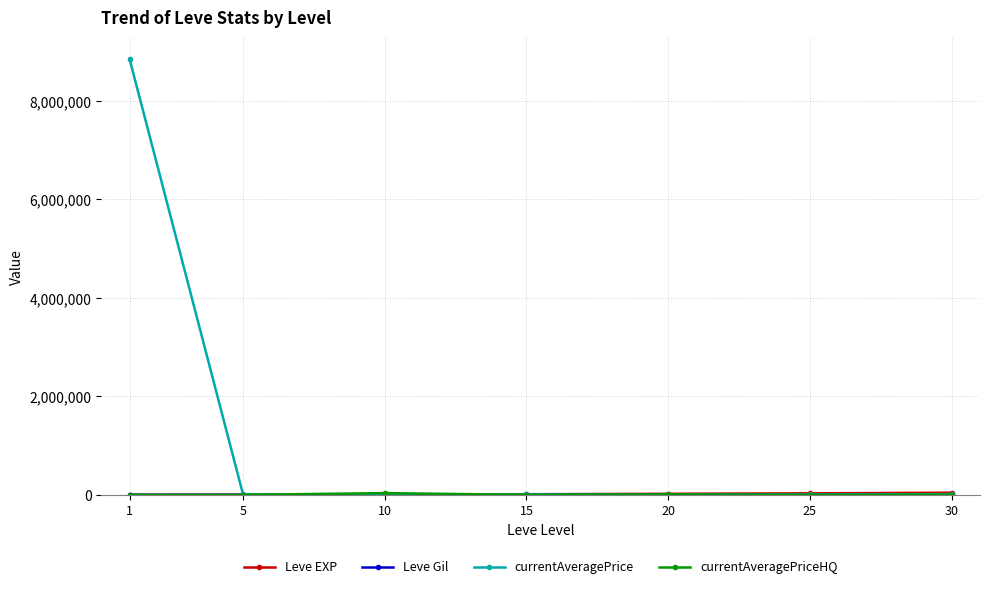

What is the maximum value shown in the chart?

8846362.0